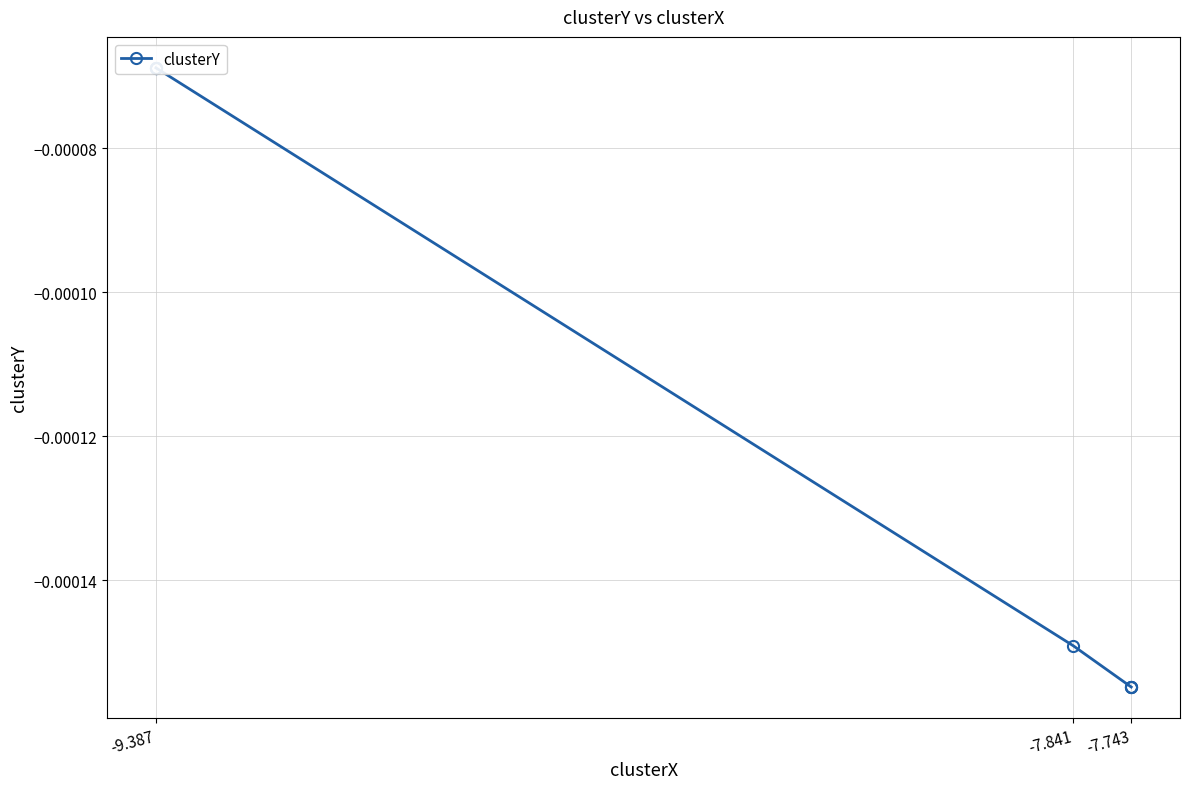

True or false: the data shows -0.0 at -9.387.

False